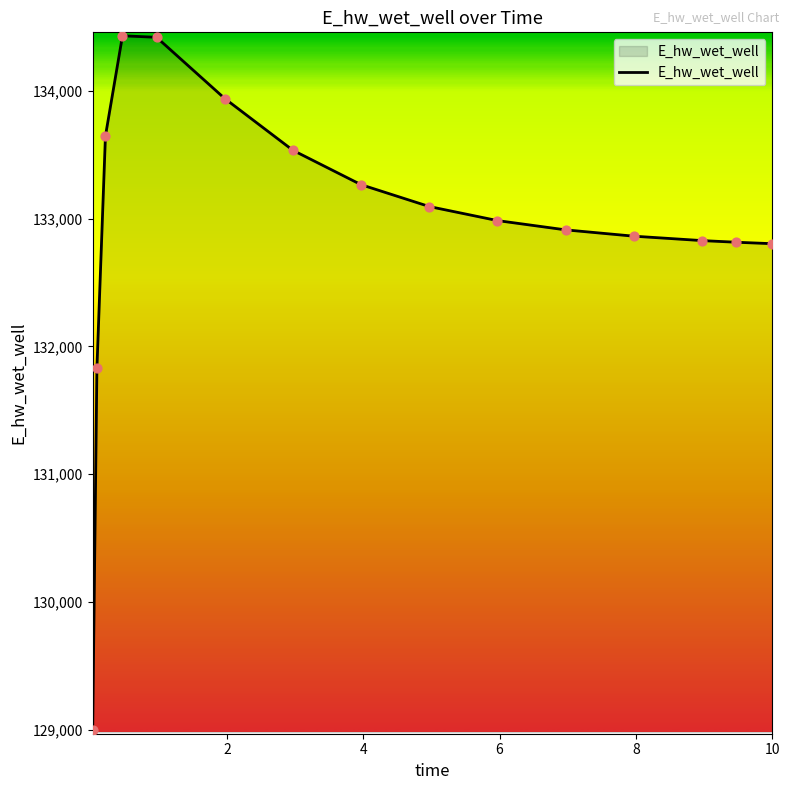

What is the smallest value displayed?

128996.6